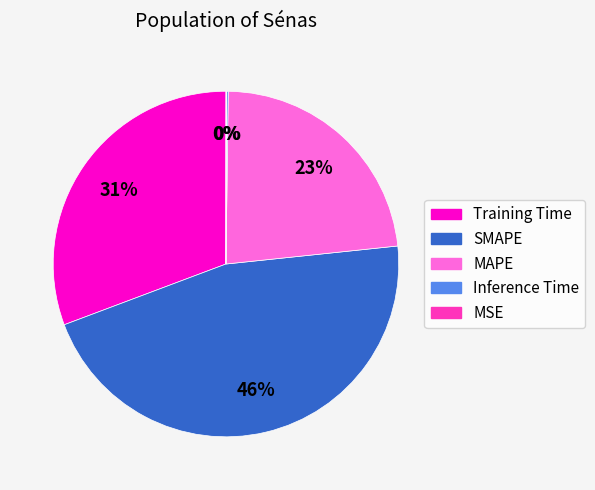

What percentage is the SMAPE slice, to the nearest percent?

46%